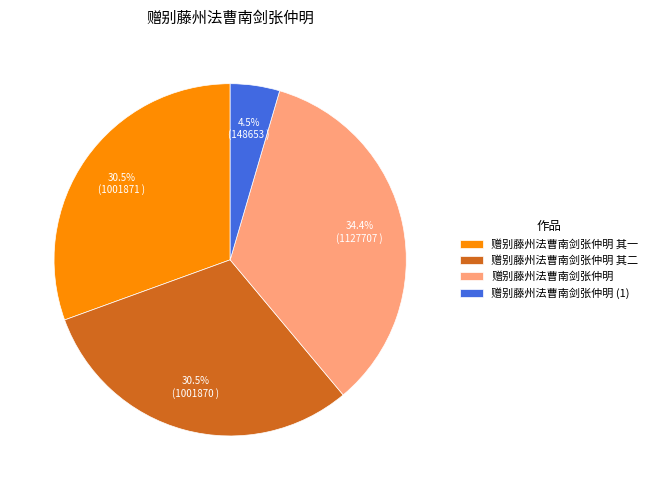

Approximately how many times larger is the value at 赠别藤州法曹南剑张仲明 compared to 赠别藤州法曹南剑张仲明 其一?

1.1